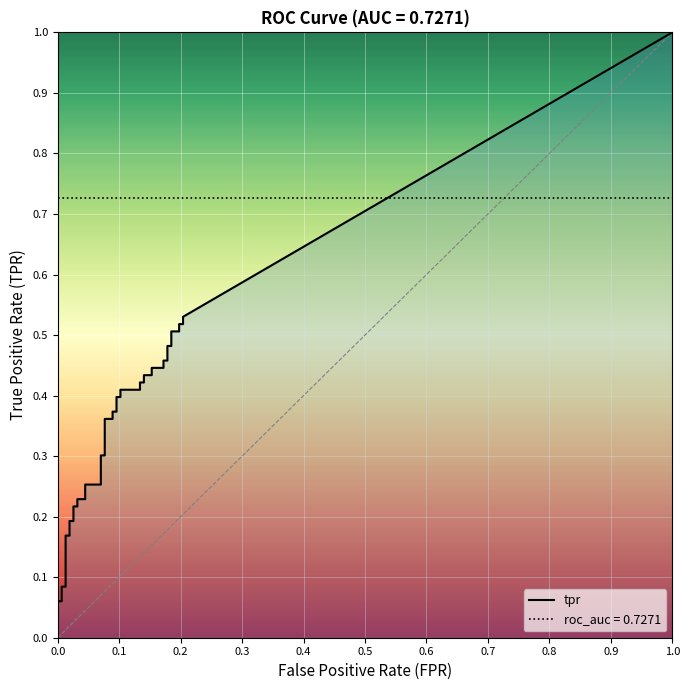

What is the total value across all series at 27?

0.6